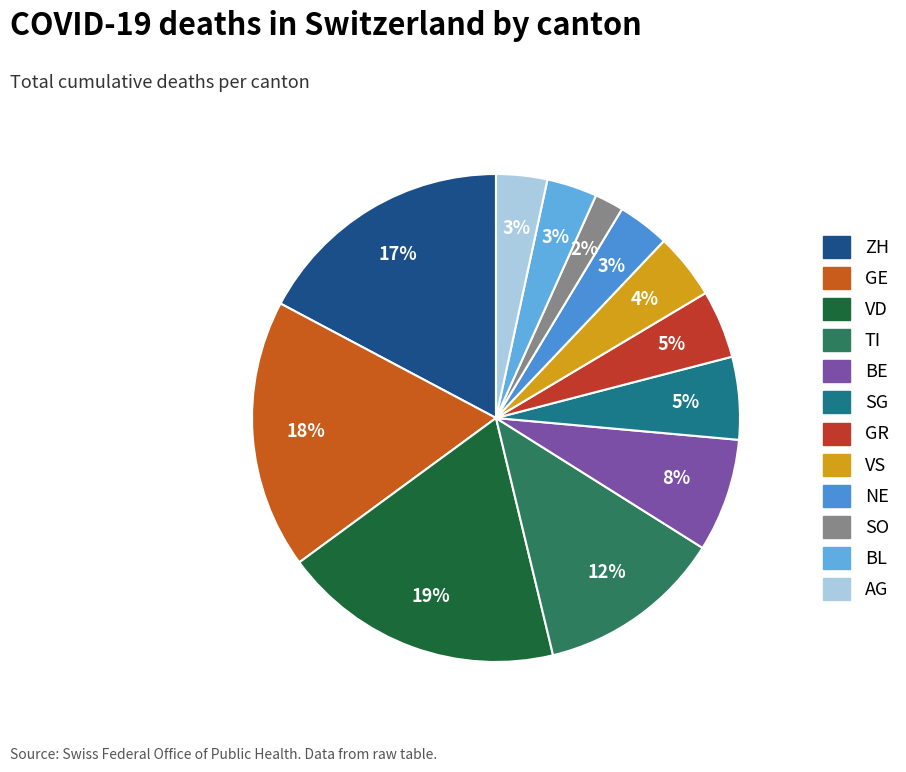

To the nearest percent, what percentage of the pie is VS?

4%